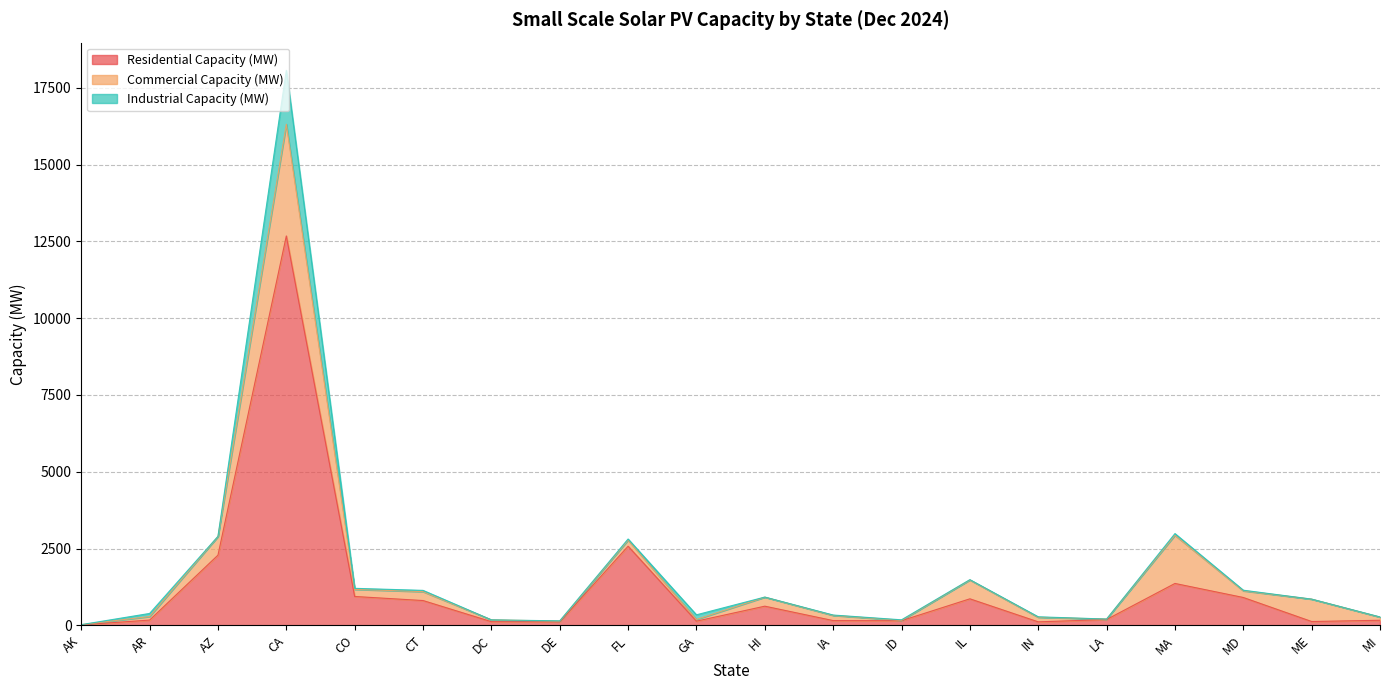

What value does the Industrial Capacity (MW) series have at AZ?

7.3